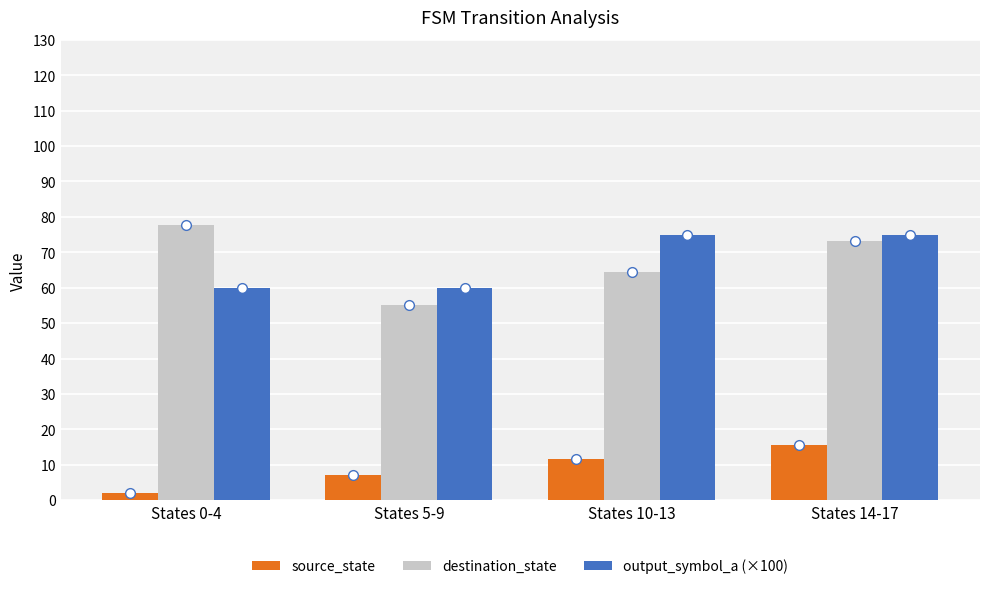

Rank the series at States 0-4 from highest to lowest value.

destination_state, output_symbol_a (×100), source_state